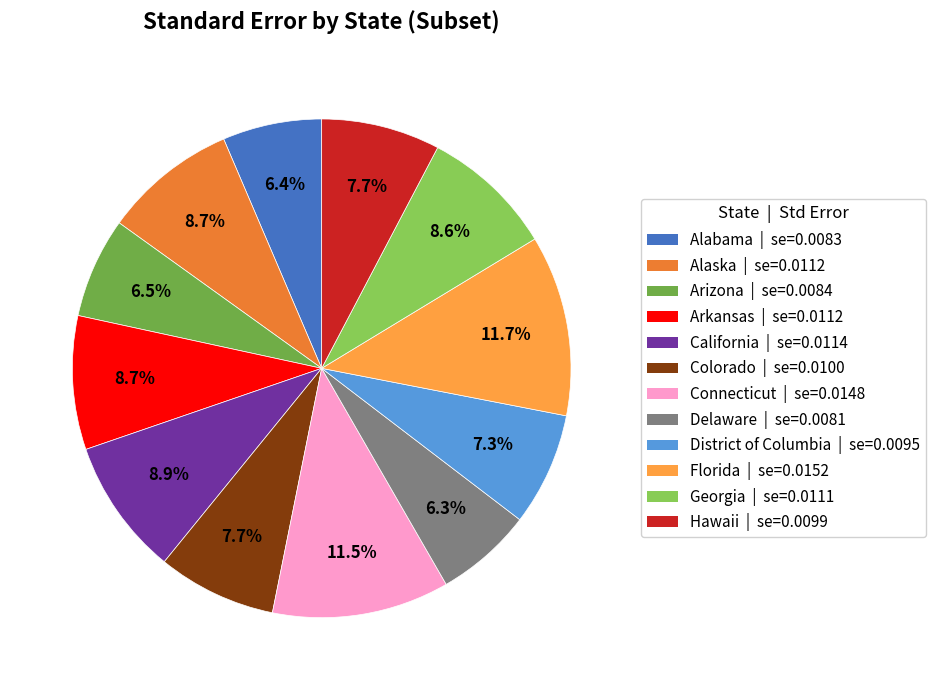

To the nearest percent, what percentage of the pie is Arkansas?

9%